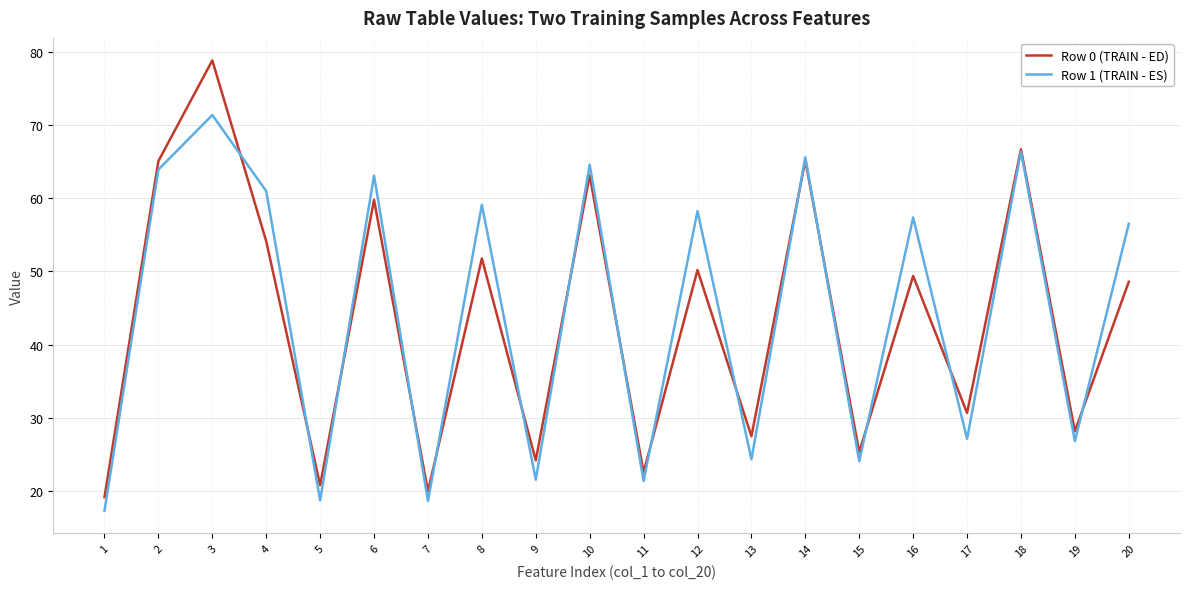

True or false: Row 0 (TRAIN - ED) has a value of 63.1 at 10.

True